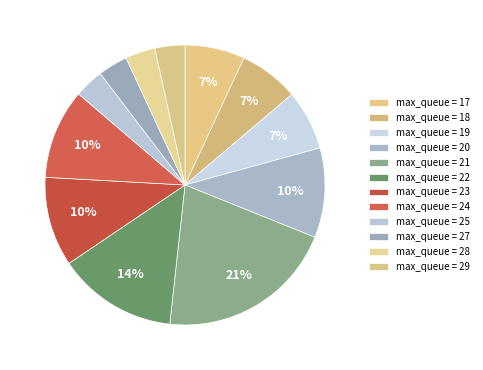

Rank the categories by value from lowest to highest.

25, 27, 29, 17, 28, 18, 19, 23, 20, 22, 24, 21